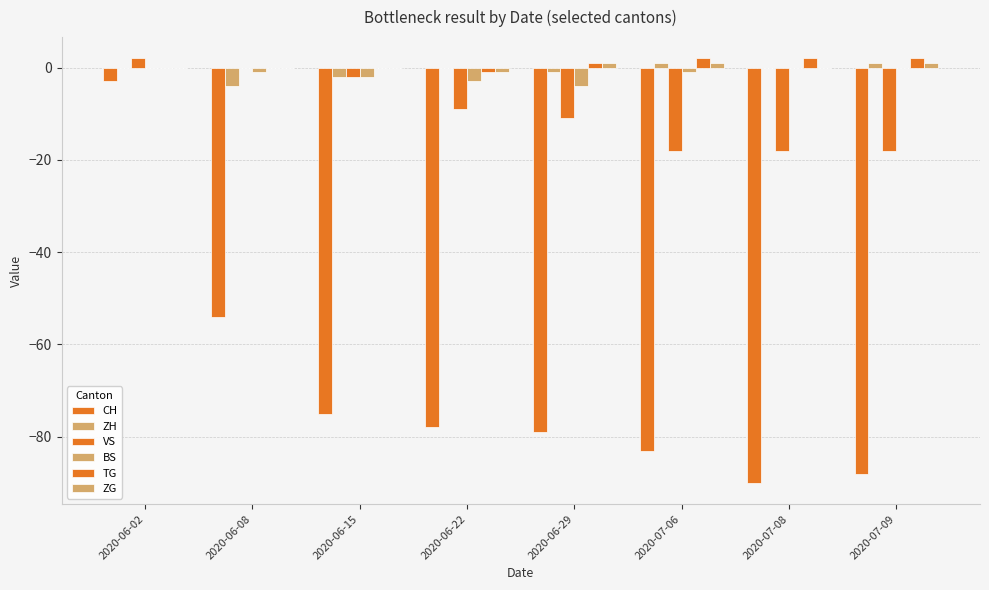

Is it true that TG equals 4 at 2020-07-09?

False